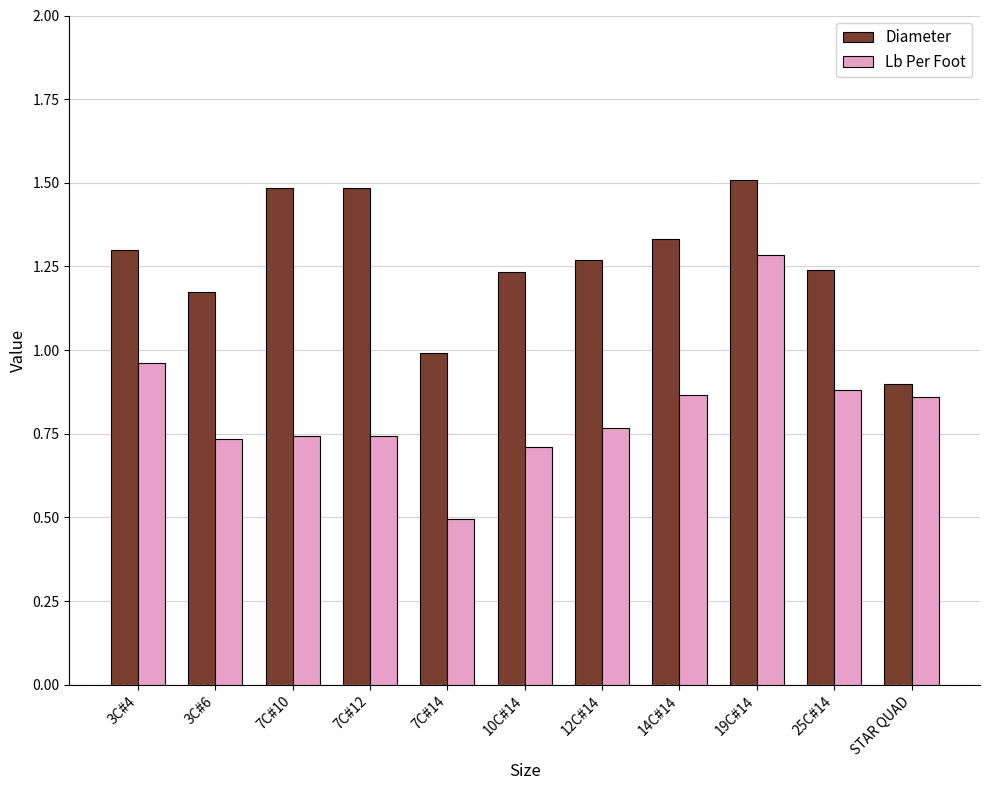

At how many categories does at least one series exceed 1?

9